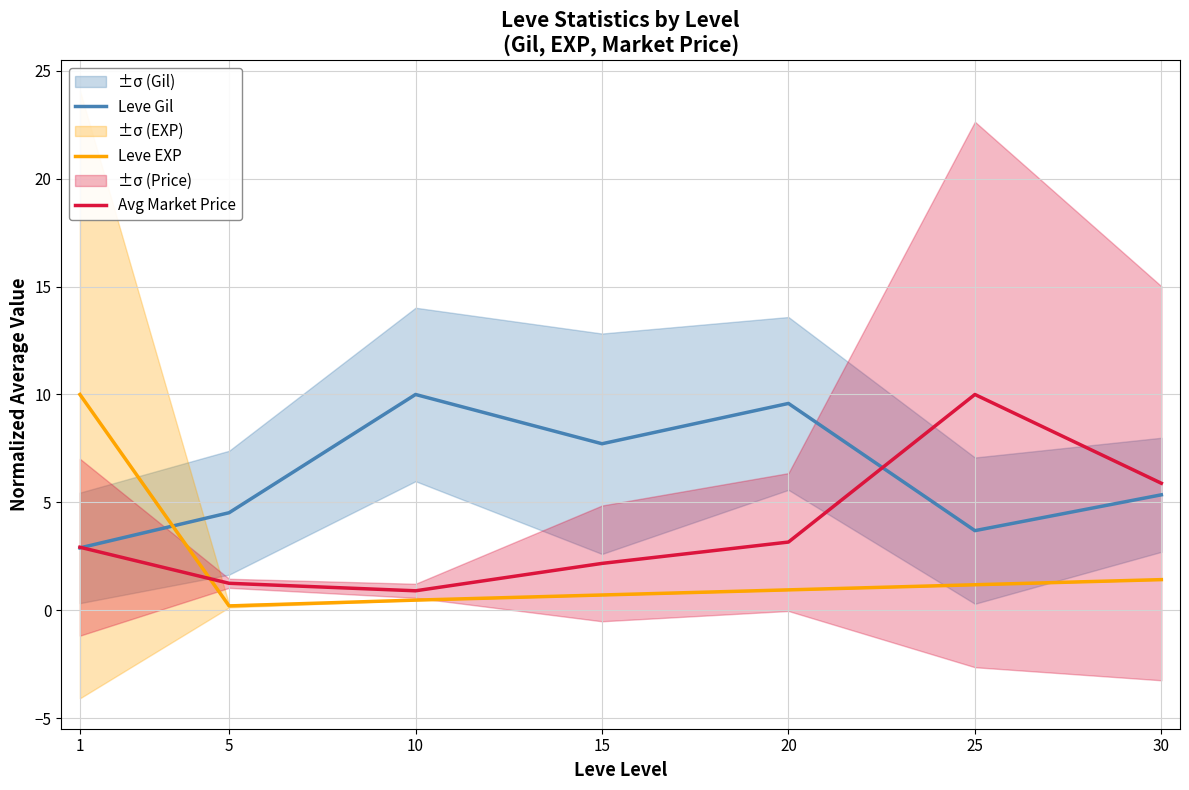

Which series changed the most between 1 and 10?

Leve EXP